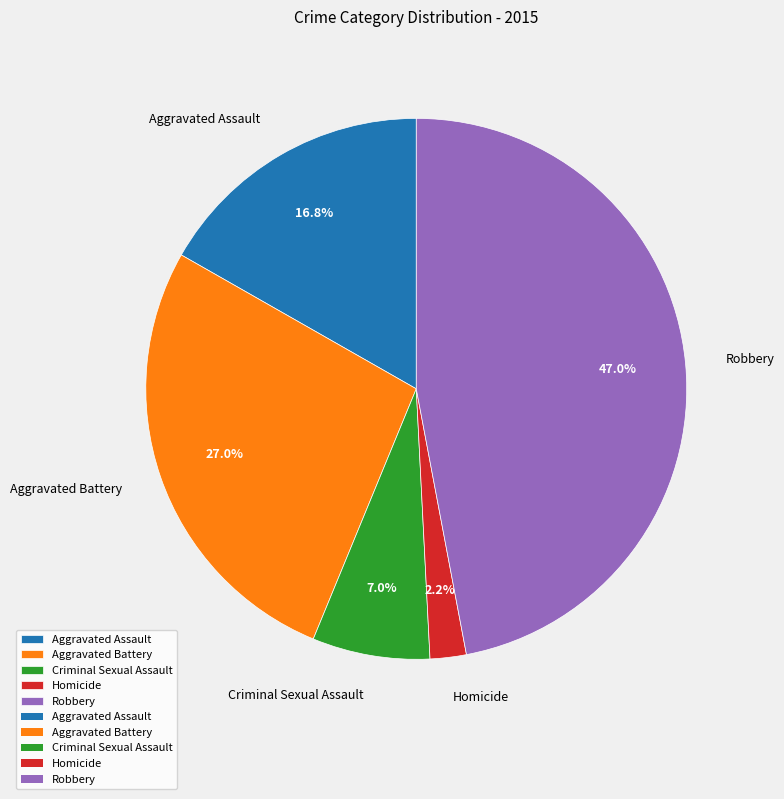

Which has a higher value, Criminal Sexual Assault or Aggravated Assault?

Aggravated Assault